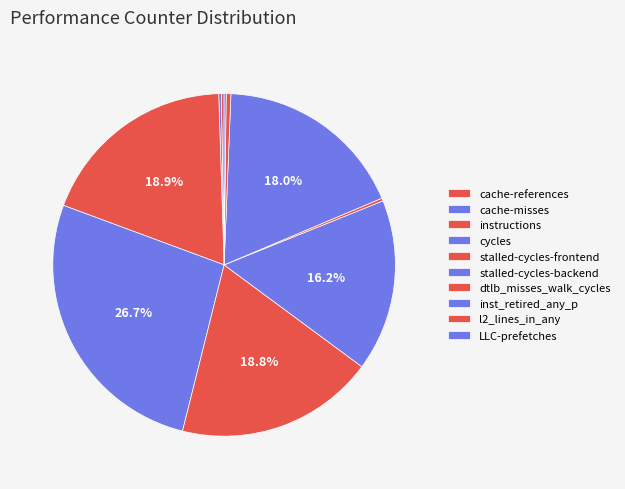

Does instructions represent more than half of the total?

No